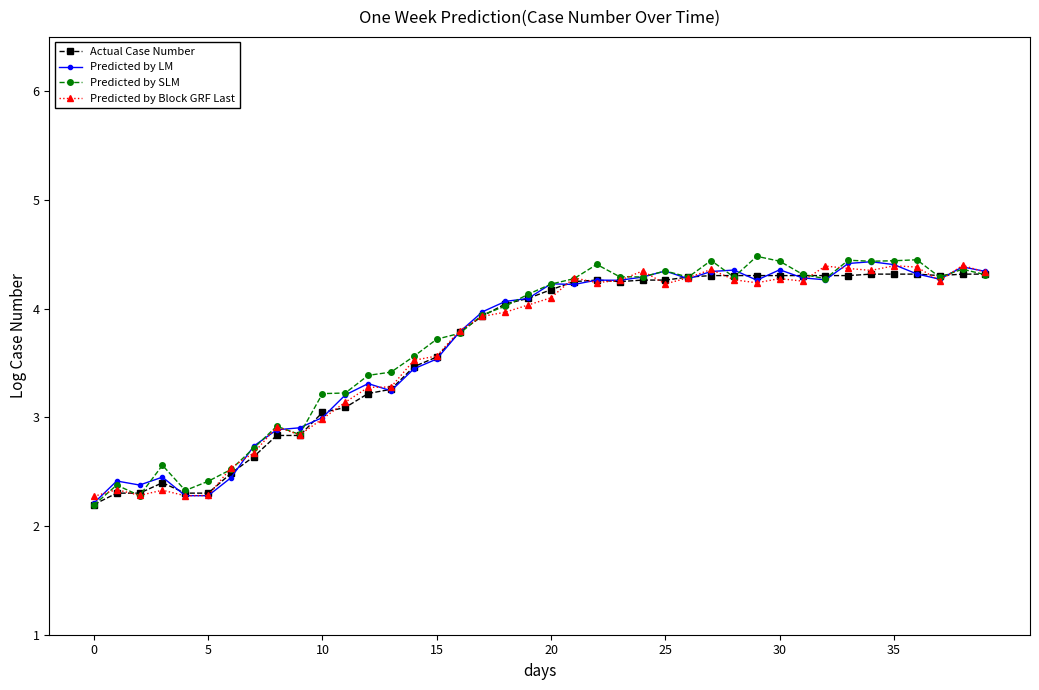

How many data points in Predicted by LM are less than 4?

18